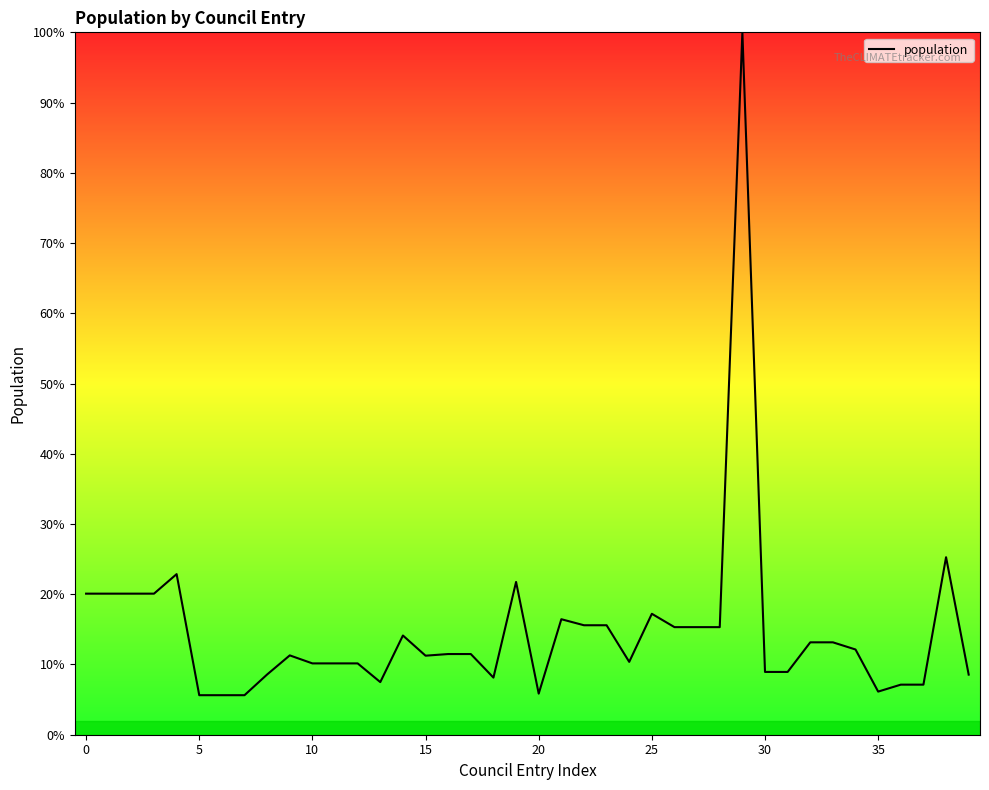

What is the difference between the maximum and minimum values?

94.4